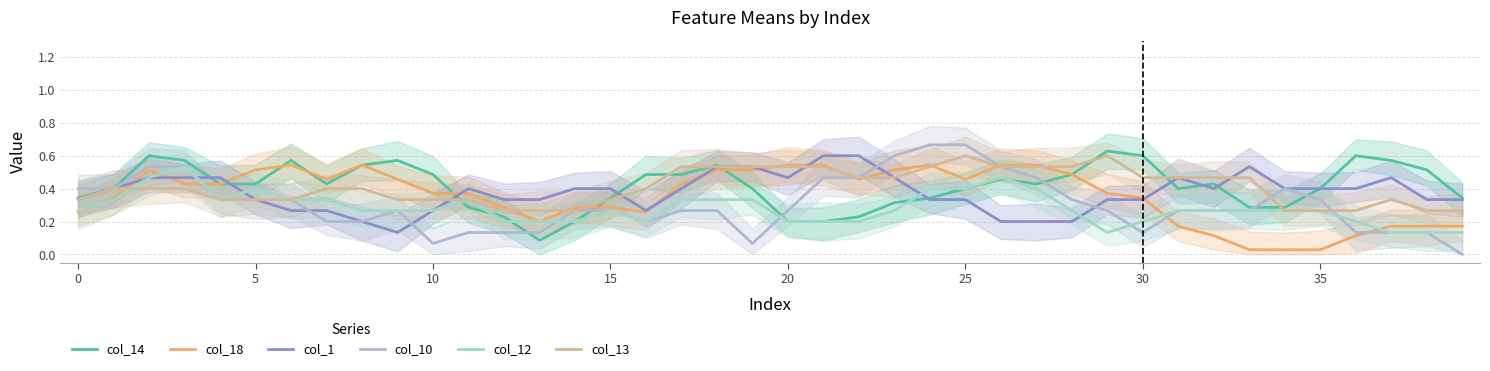

True or false: col_10 has a value of 0.2 at 18.

False